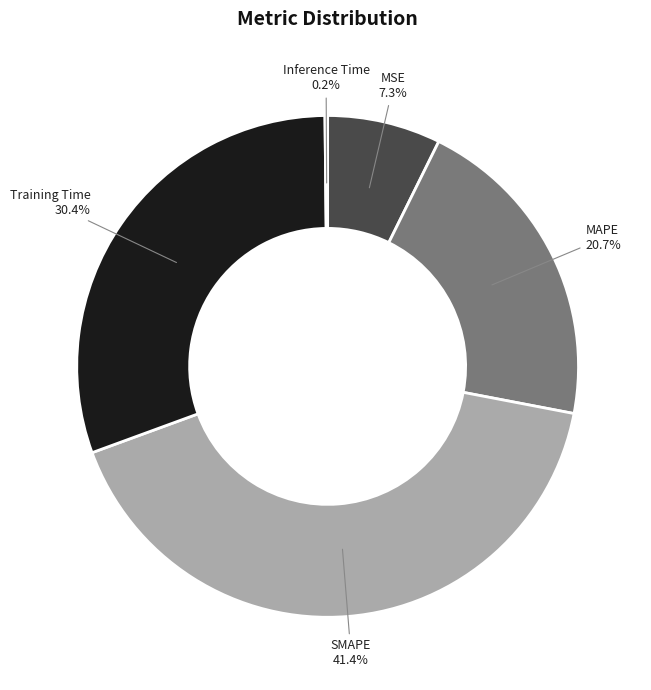

Between MSE and Training Time, which is larger?

Training Time